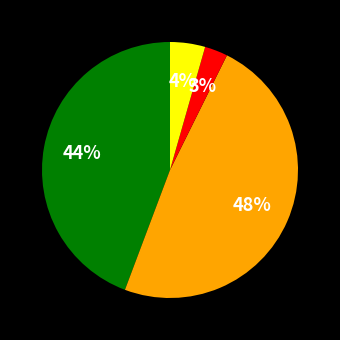

To the nearest percent, what is the difference between the largest and smallest slice percentages?

45%